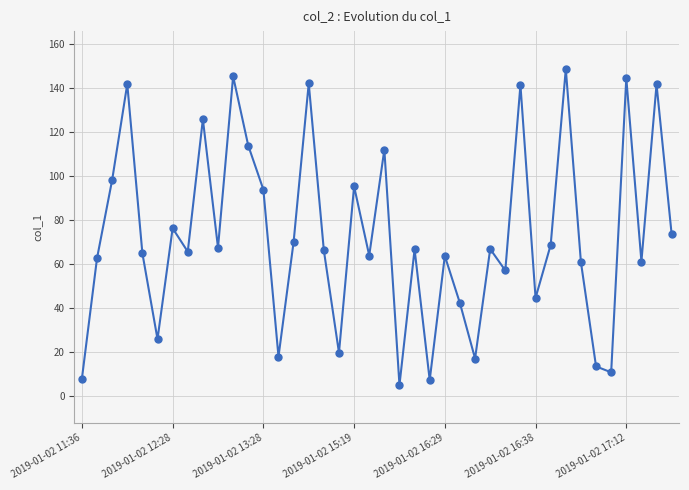

What is the maximum value shown in the chart?

148.5